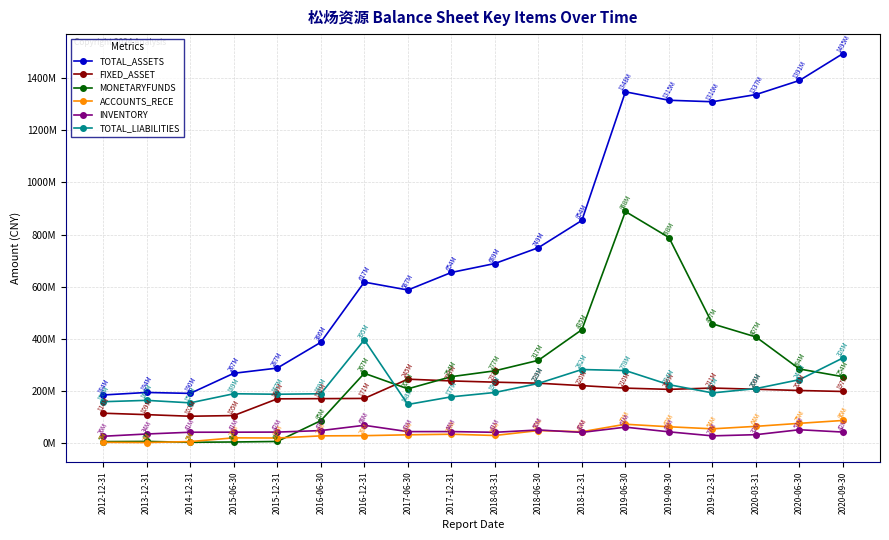

True or false: INVENTORY has a value of 60553504.8 at 2019-06-30.

True